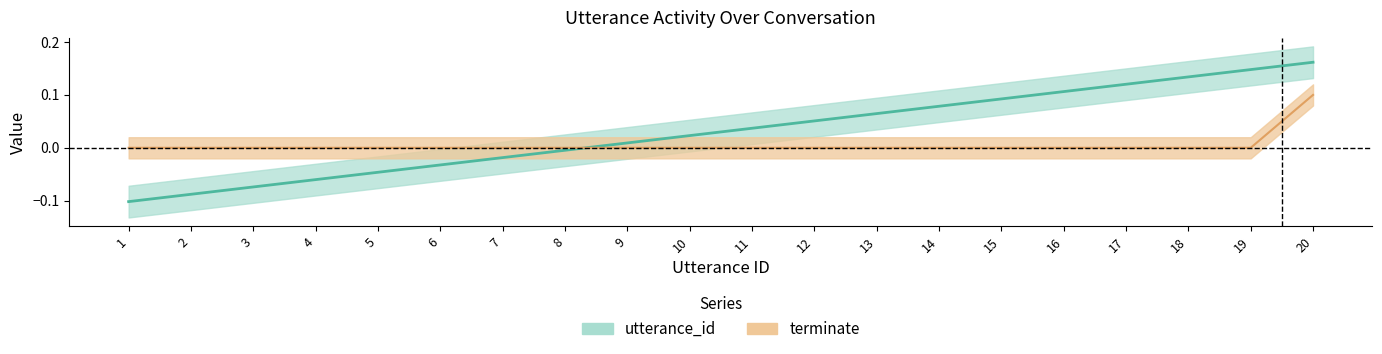

True or false: utterance_id and terminate intersect in this chart.

True